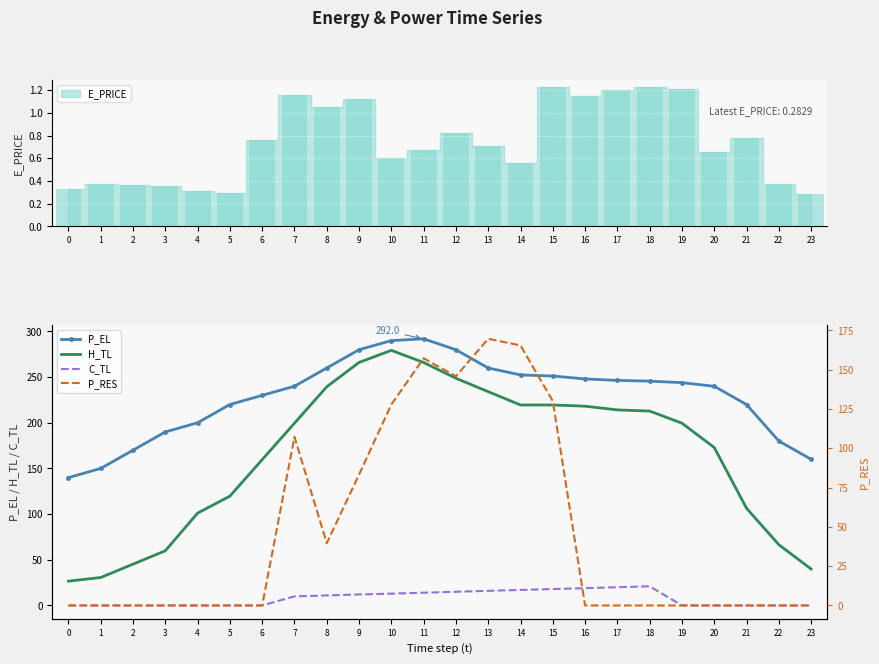

What is the value of the H_TL bar at the 13th from the left?

248.8